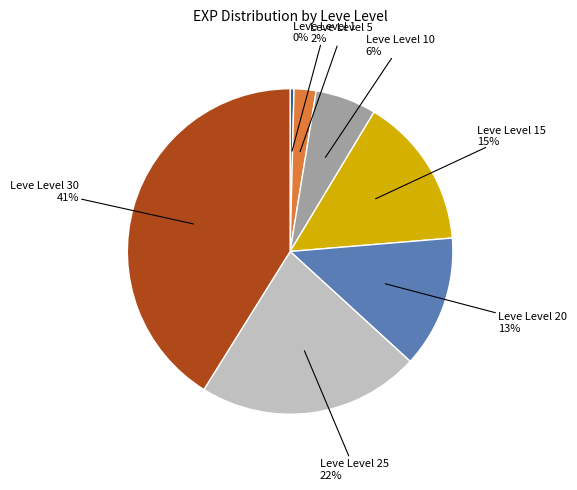

Count the number of slices in the pie.

7